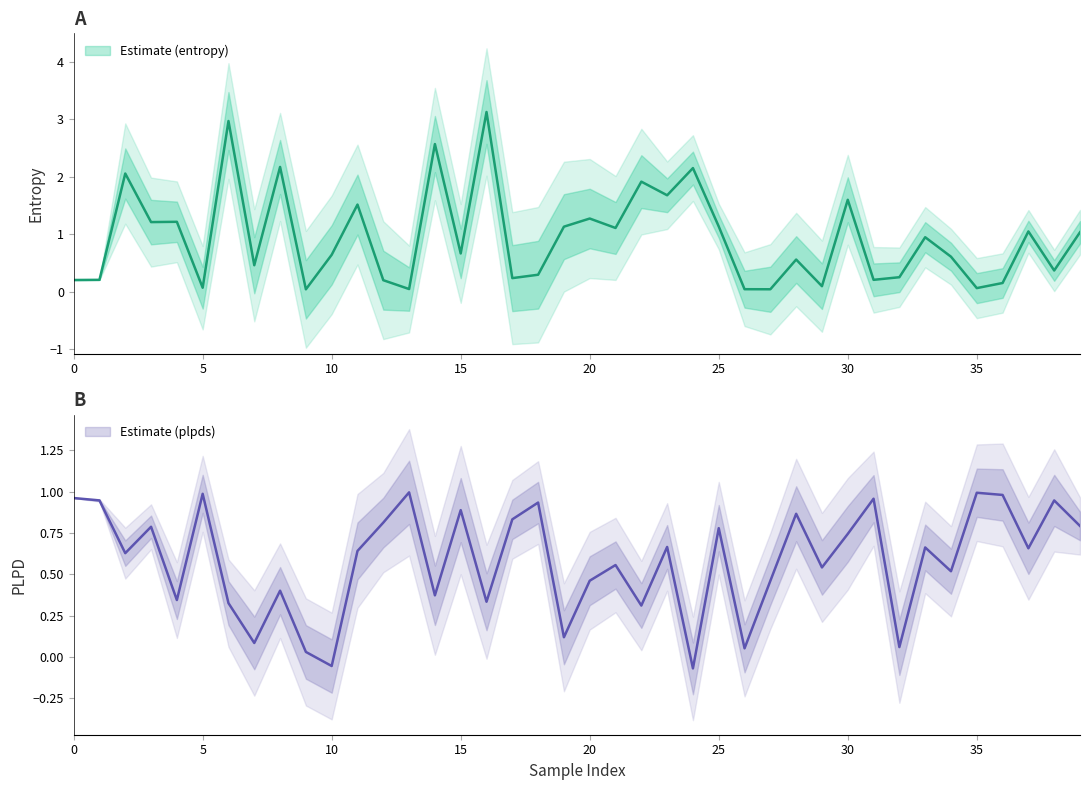

Which series has the widest spread of values?

entropys